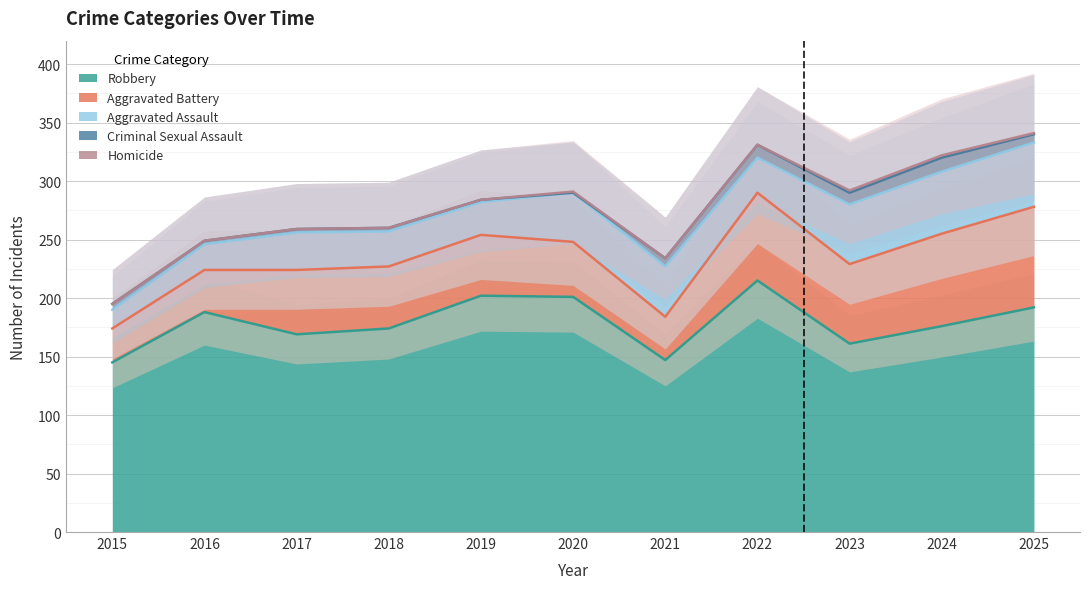

Reading left to right, transcribe all the data shown in this chart.

Aggravated Assault: 16	22	32	30	28	42	43	30	51	53	55
Aggravated Battery: 29	36	55	53	52	47	37	75	68	79	86
Criminal Sexual Assault: 5	3	3	3	2	0	7	11	10	12	7
Homicide: 0	0	0	0	0	1	0	0	2	2	1
Robbery: 145	188	169	174	202	201	147	215	161	176	192